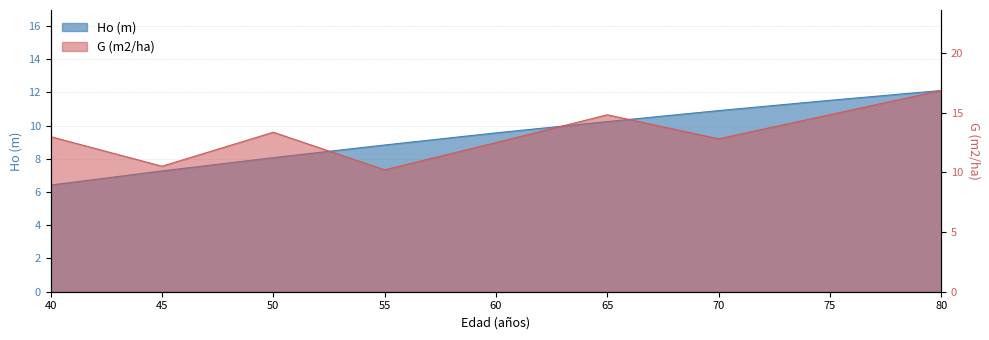

The value of G (m2/ha) at 50 is 6.8. True or false?

False